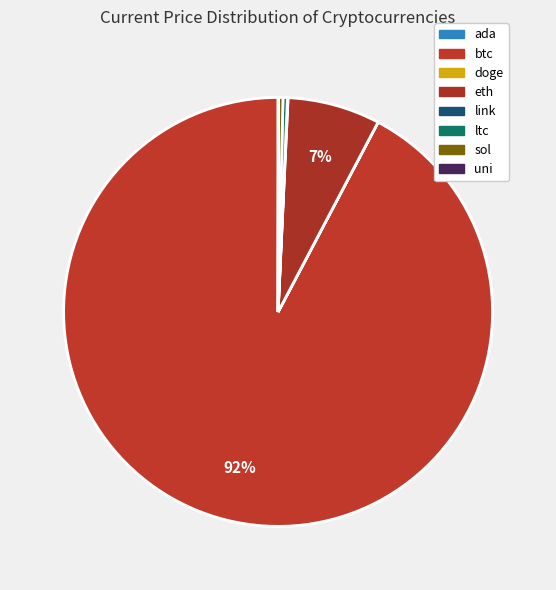

Which slice represents more than half of the pie?

btc